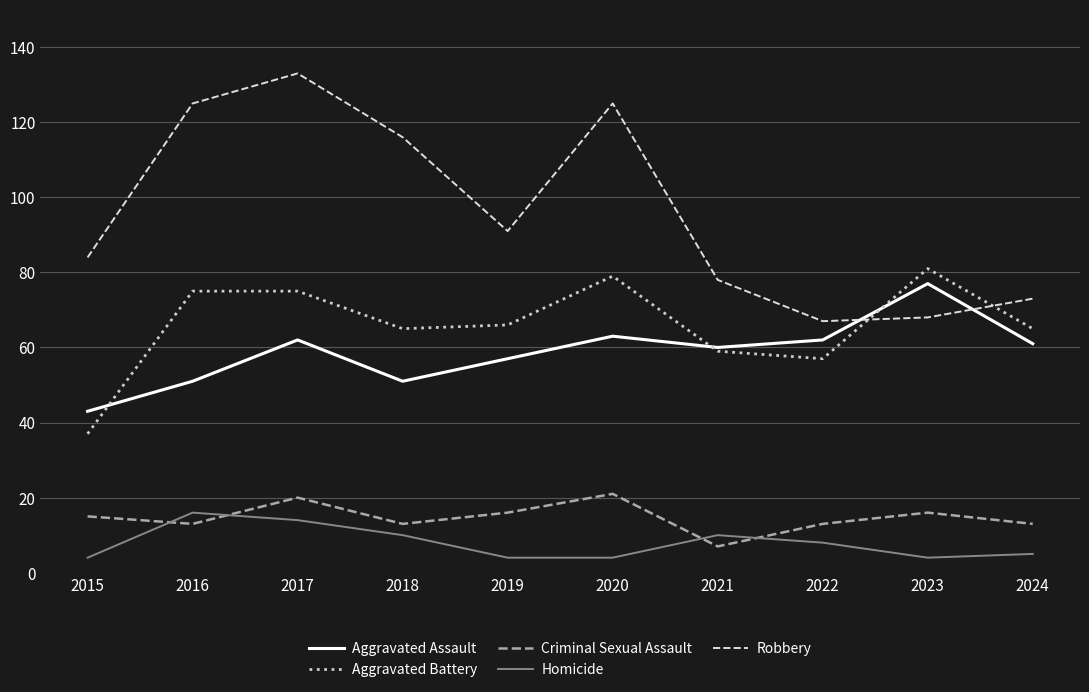

Rank the series at 2016 from lowest to highest value.

Criminal Sexual Assault, Homicide, Aggravated Assault, Aggravated Battery, Robbery